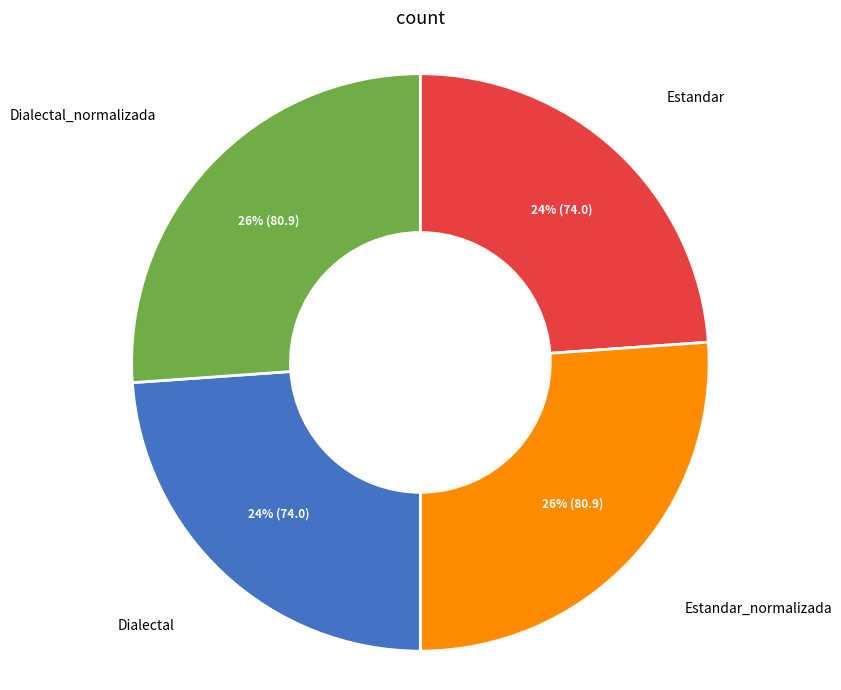

To the nearest percent, what percentage of the pie is Estandar?

24%